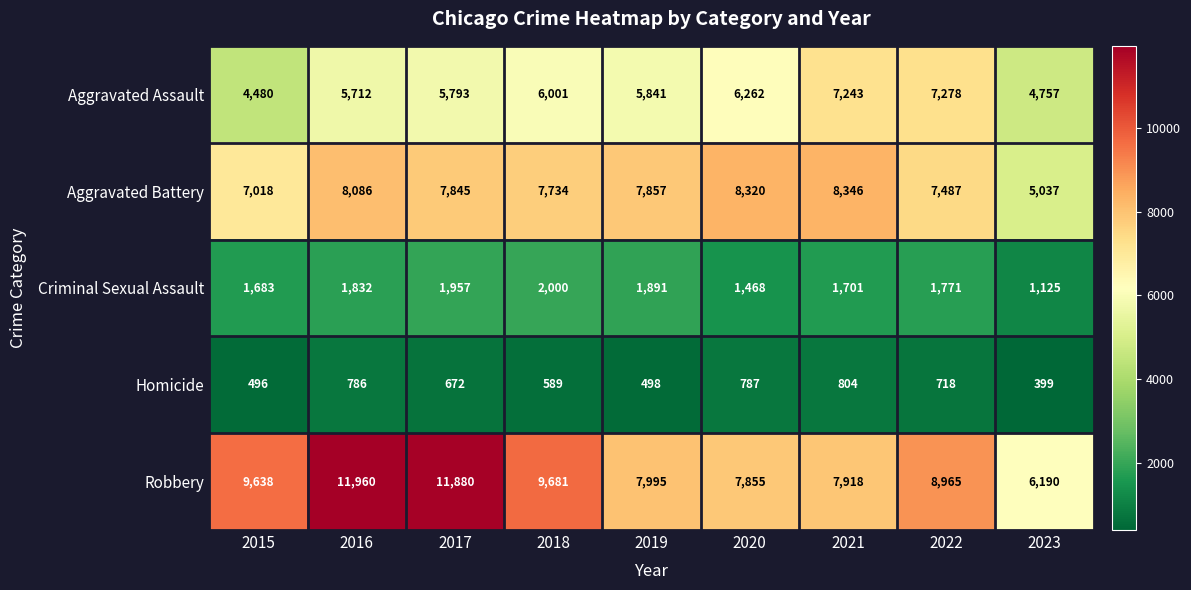

The value of Robbery at 2016 is 18373. True or false?

False